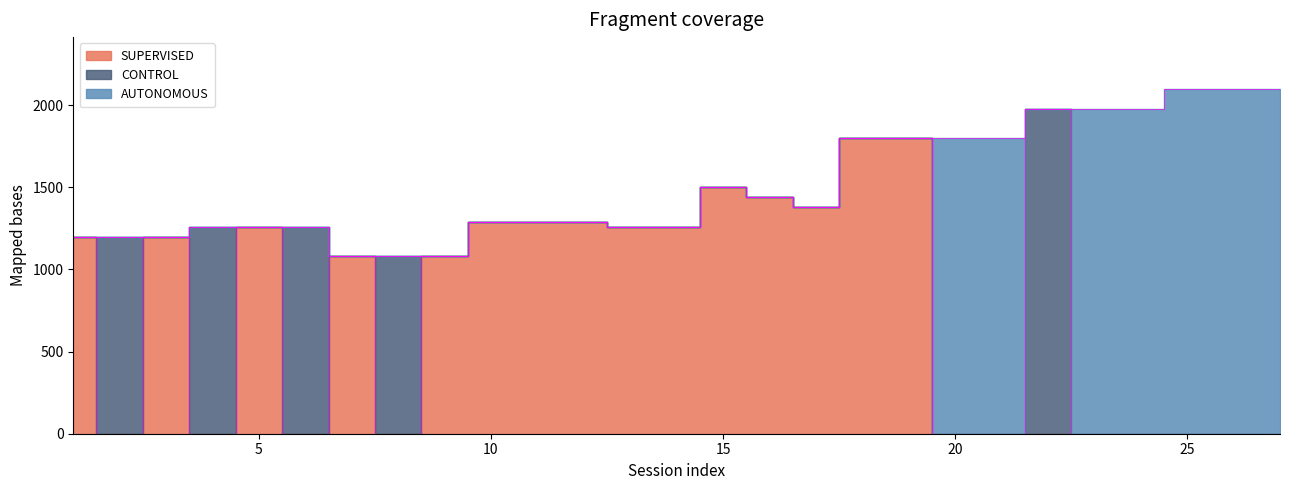

Between 13 and 7, which is larger?

13